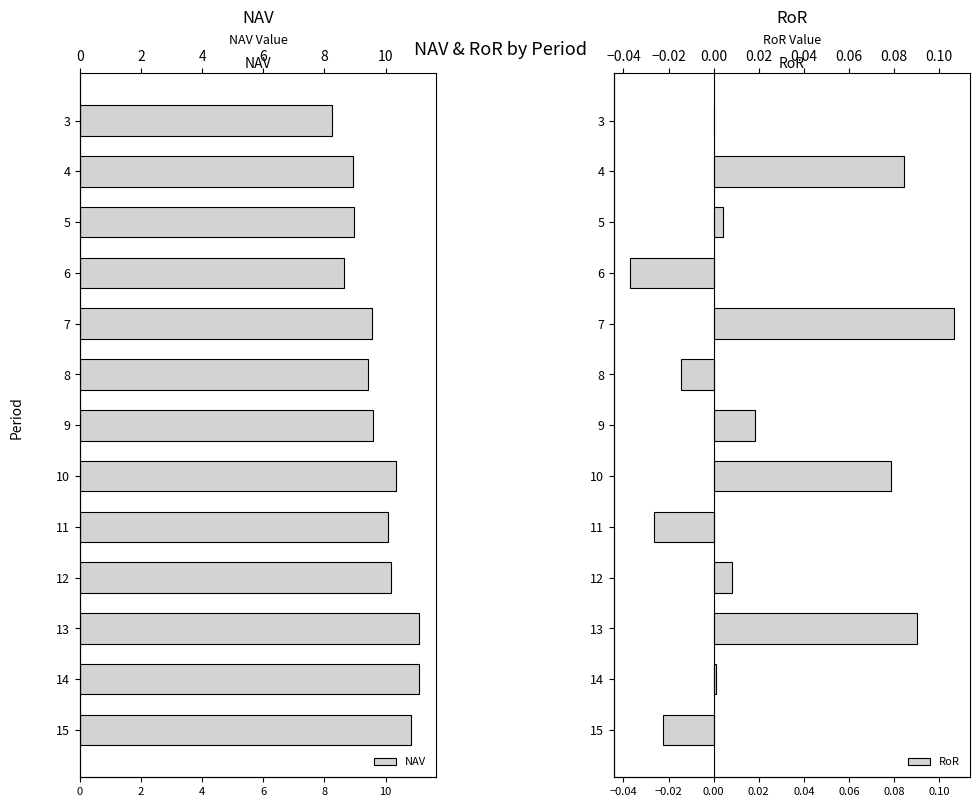

Are the bars grouped side by side (vs. stacked)?

Yes